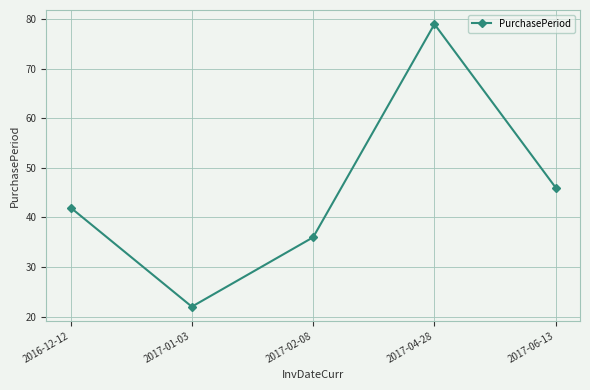

Does the chart display data point markers on the line(s)?

Yes